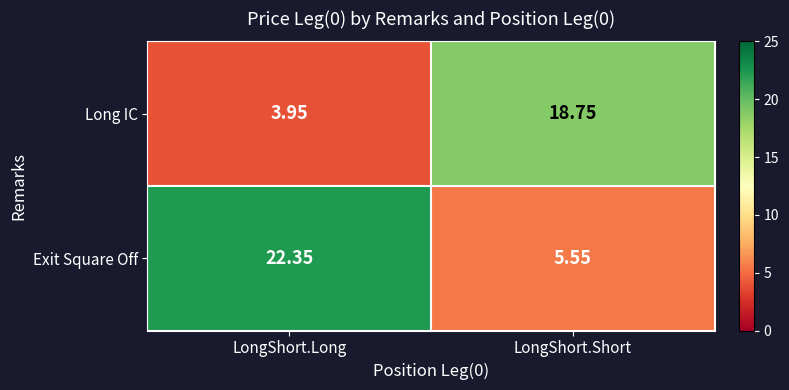

How many values in the Long IC series exceed 18?

1